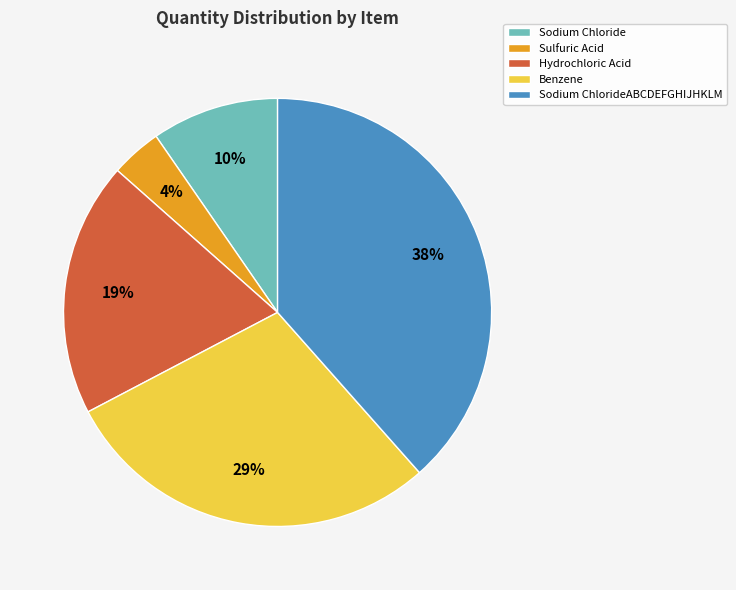

What is the ratio of the value at Sodium Chloride to the value at Hydrochloric Acid?

0.5